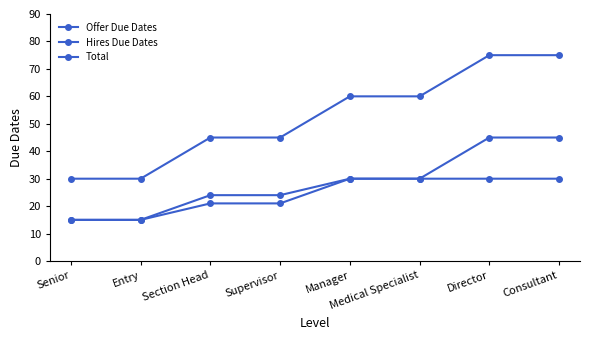

Reading left to right, transcribe all the data shown in this chart.

Offer Due Dates: 15	15	21	21	30	30	30	30
Hires Due Dates: 15	15	24	24	30	30	45	45
Total: 30	30	45	45	60	60	75	75